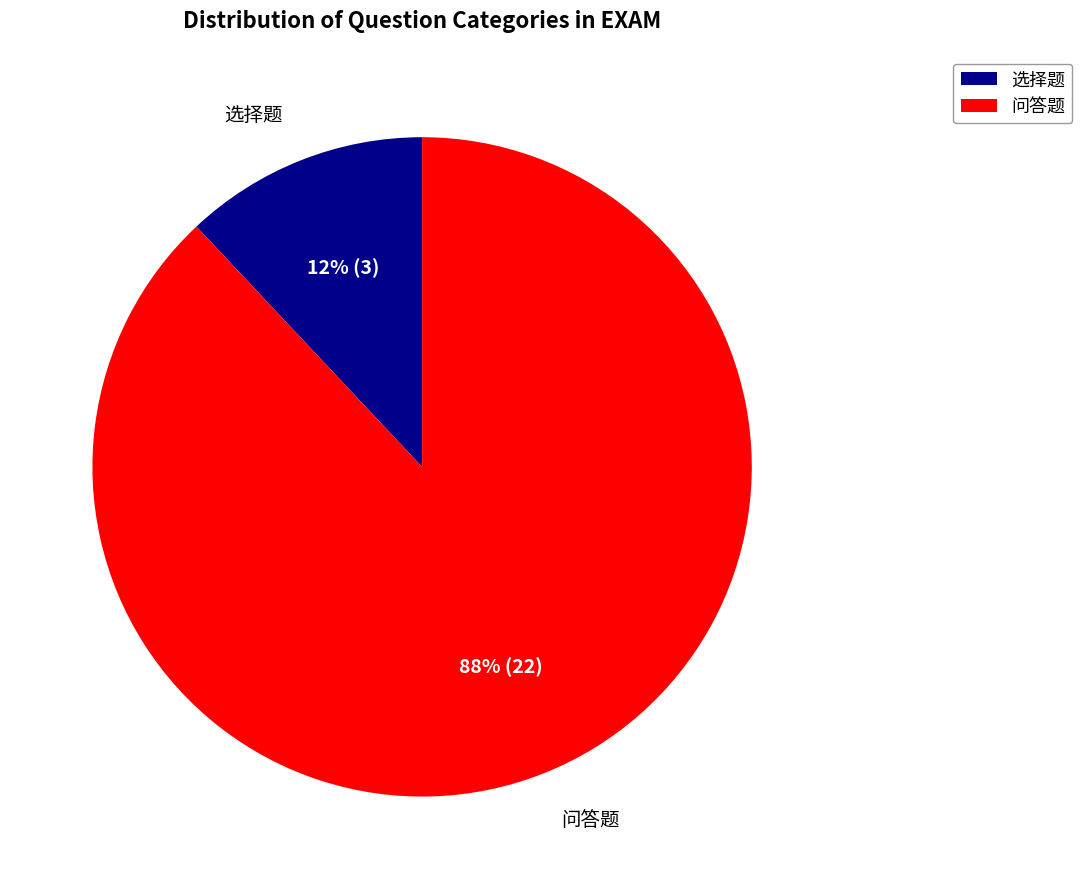

To the nearest percent, what percentage of the pie is 问答题?

88%